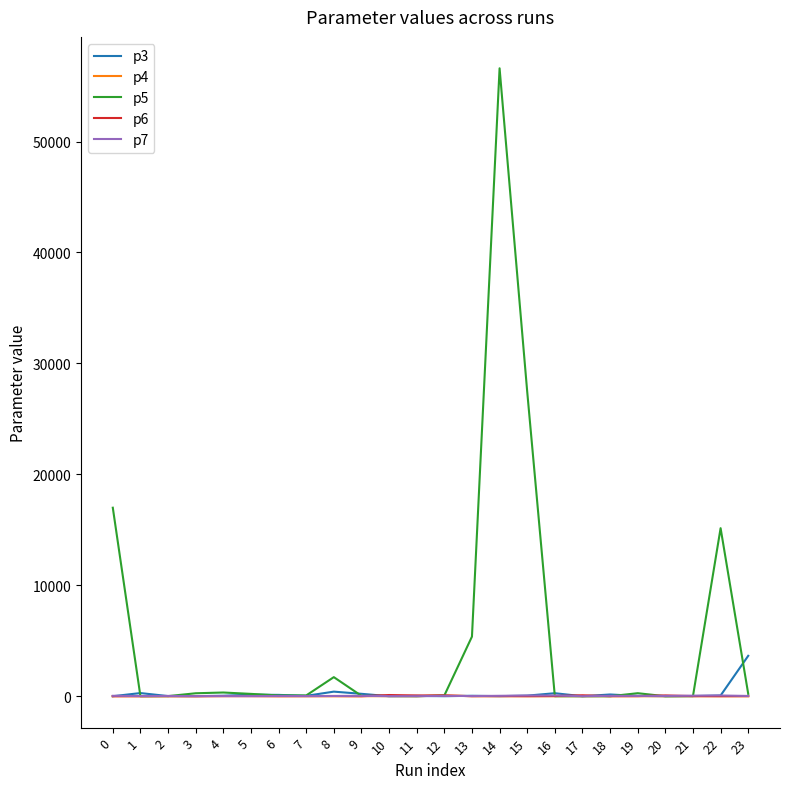

Which series has the largest total across all categories?

p5